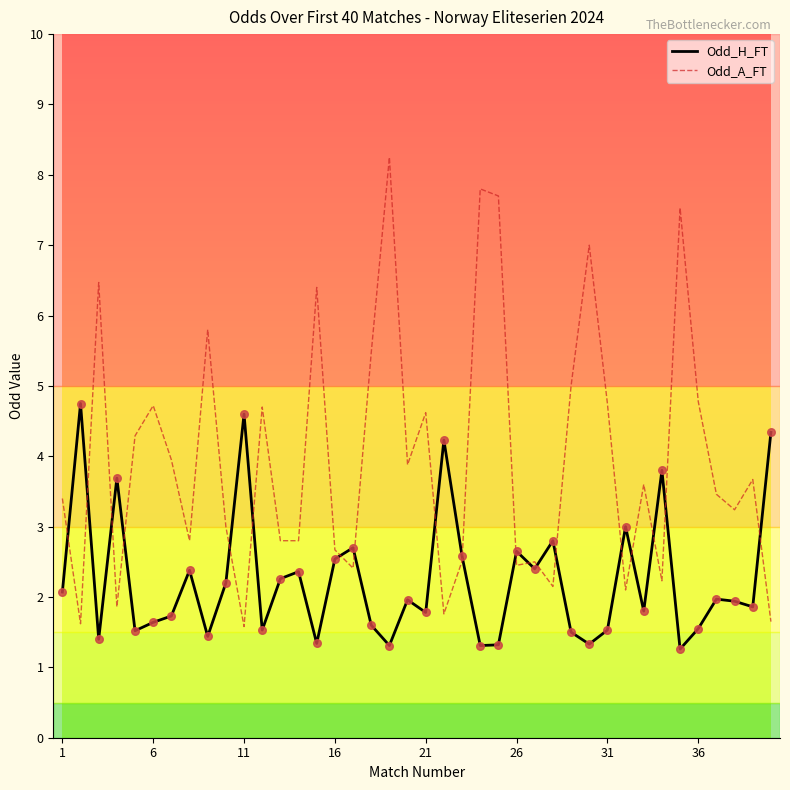

Which series has the largest total across all categories?

Odd_A_FT